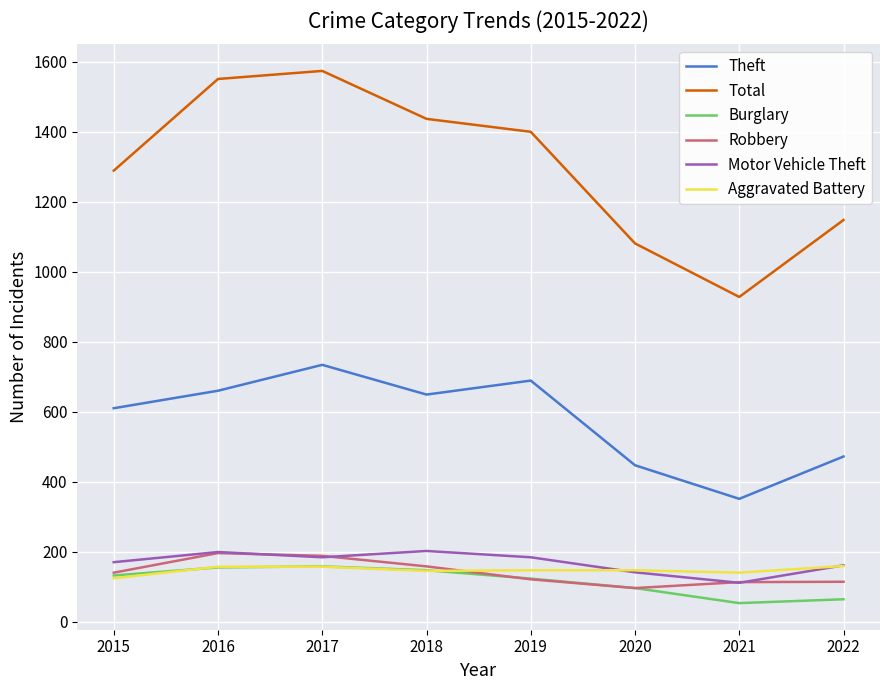

What is the difference between the Total values at 2020 and 2018?

356